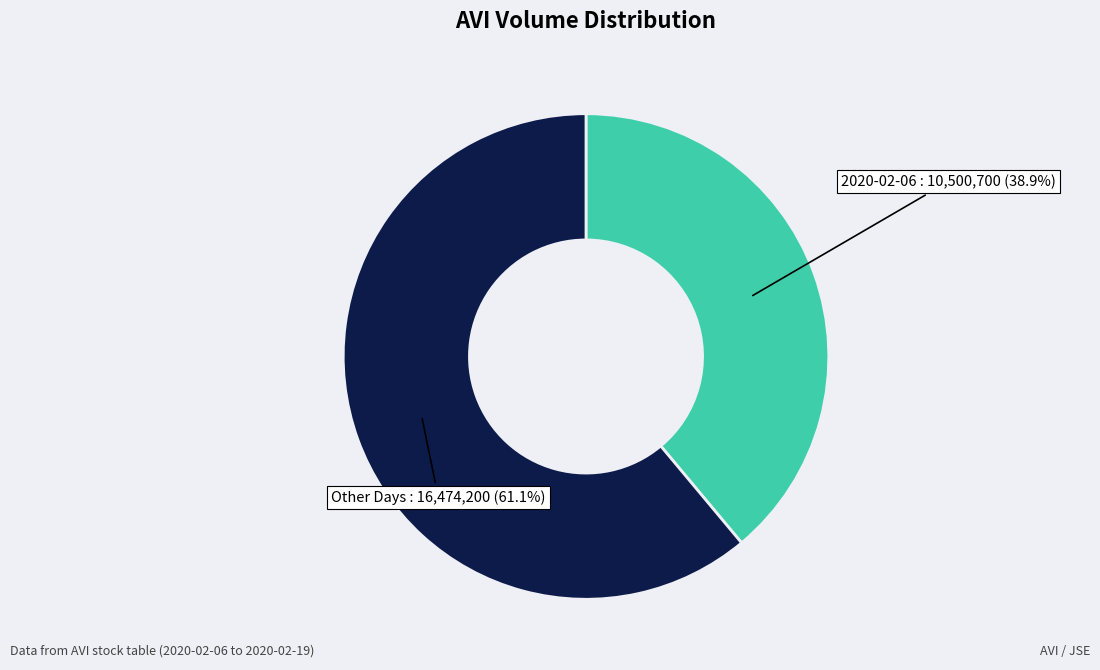

How many slices are in this pie chart?

2